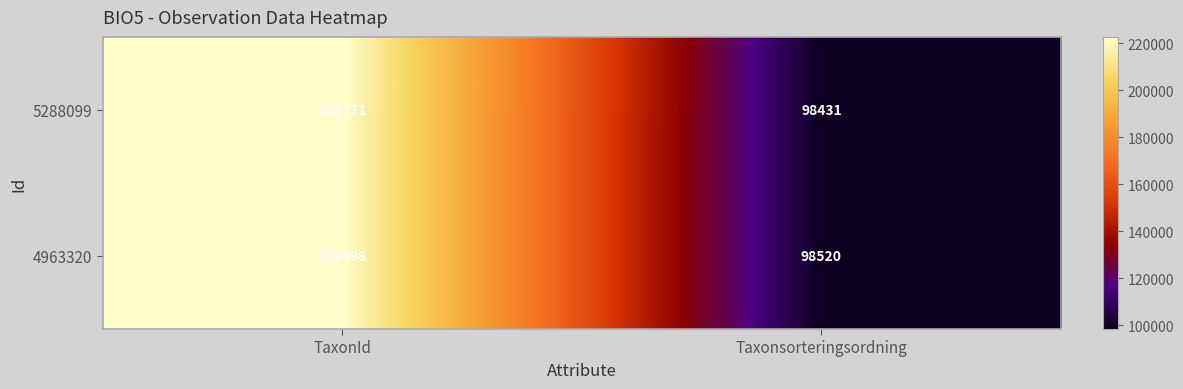

Reading right to left, extract all data points from this chart.

5288099: Taxonsorteringsordning=98431	TaxonId=222771
4963320: Taxonsorteringsordning=98520	TaxonId=222498